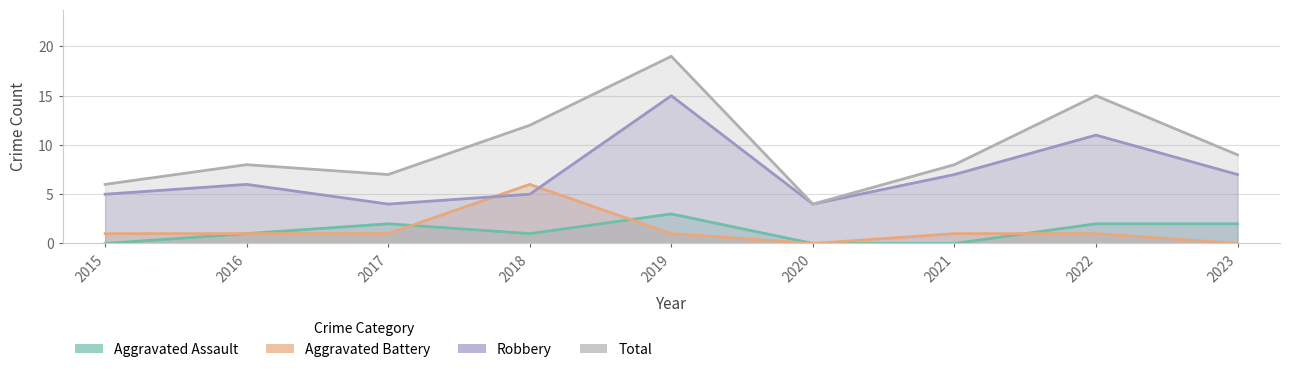

Count the number of data series in this chart.

4